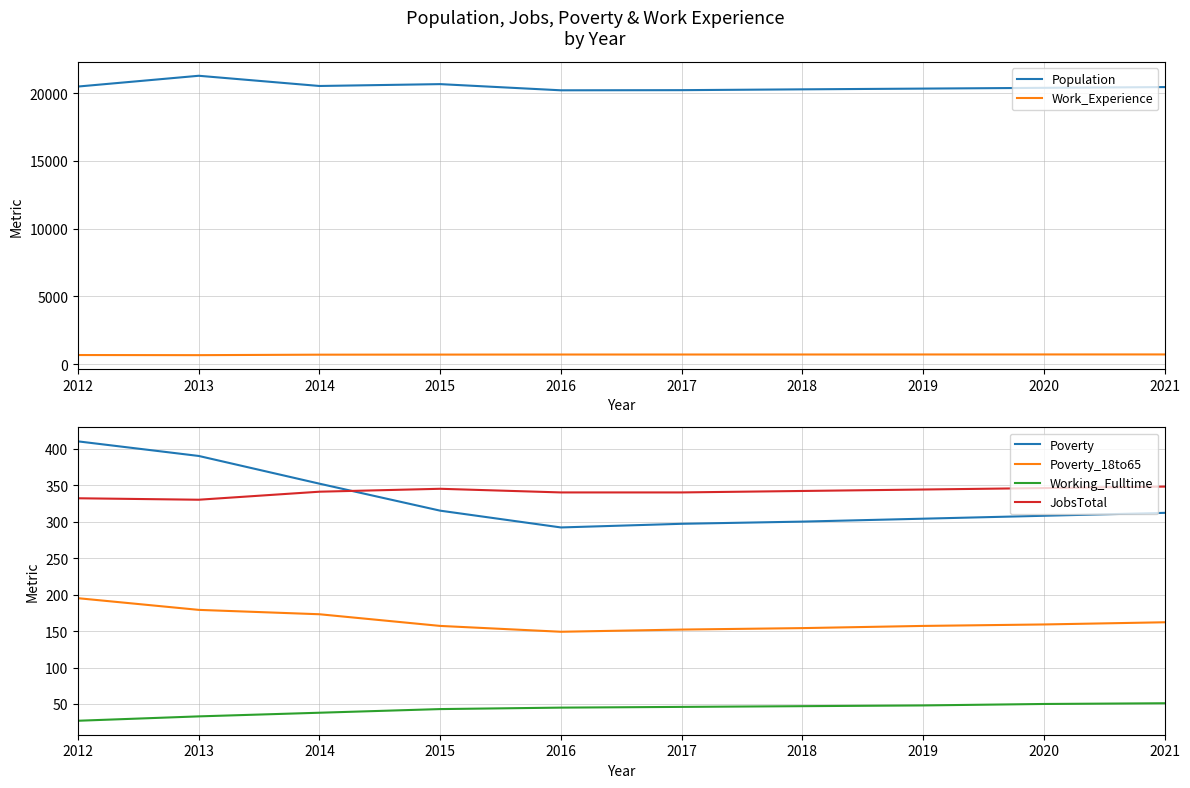

Reading right to left, what are all the values shown in this chart?

Population: 2021=20447	2020=20391	2019=20335	2018=20280	2017=20220	2016=20209	2015=20665	2014=20528	2013=21282	2012=20487
Work_Experience: 2021=711	2020=710	2019=708	2018=706	2017=705	2016=704	2015=699	2014=693	2013=658	2012=667
Poverty: 2021=312	2020=308	2019=304	2018=300	2017=297	2016=292	2015=315	2014=352	2013=390	2012=410
Poverty_18to65: 2021=162	2020=159	2019=157	2018=154	2017=152	2016=149	2015=157	2014=173	2013=179	2012=195
Working_Fulltime: 2021=51	2020=50	2019=48	2018=47	2017=46	2016=45	2015=43	2014=38	2013=33	2012=27
JobsTotal: 2021=348	2020=346	2019=344	2018=342	2017=340	2016=340	2015=345	2014=341	2013=330	2012=332